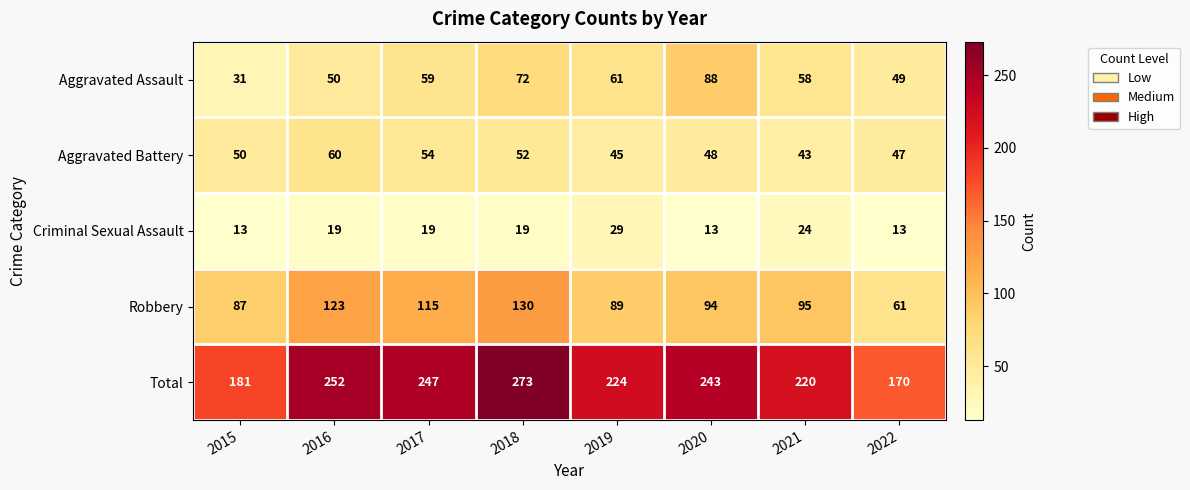

What is the spread (max minus min) of values at 2016?

233